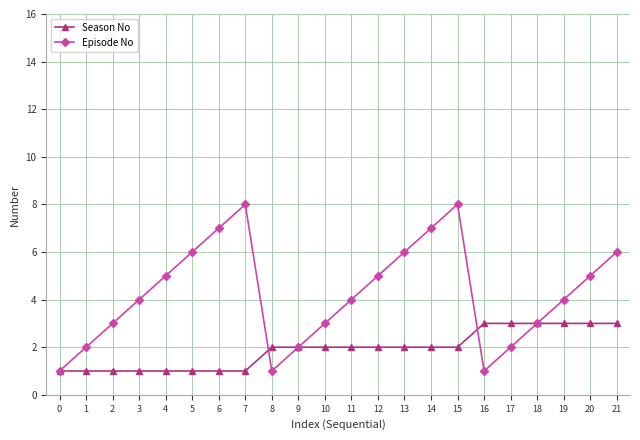

What is the value of the Episode No point at the 20th from the left?

4